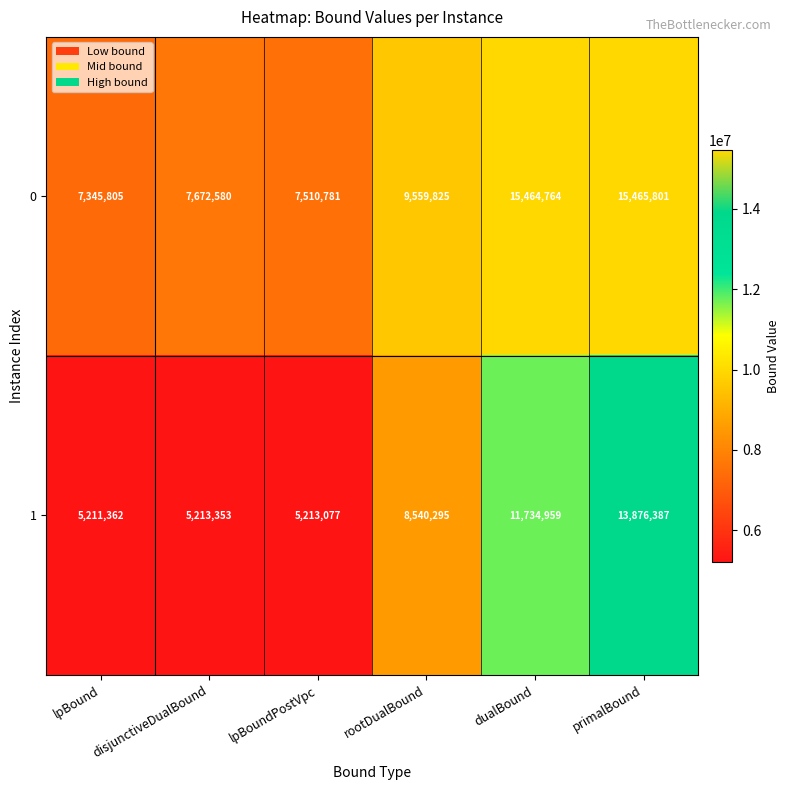

What is the total value across all series at primalBound?

29342188